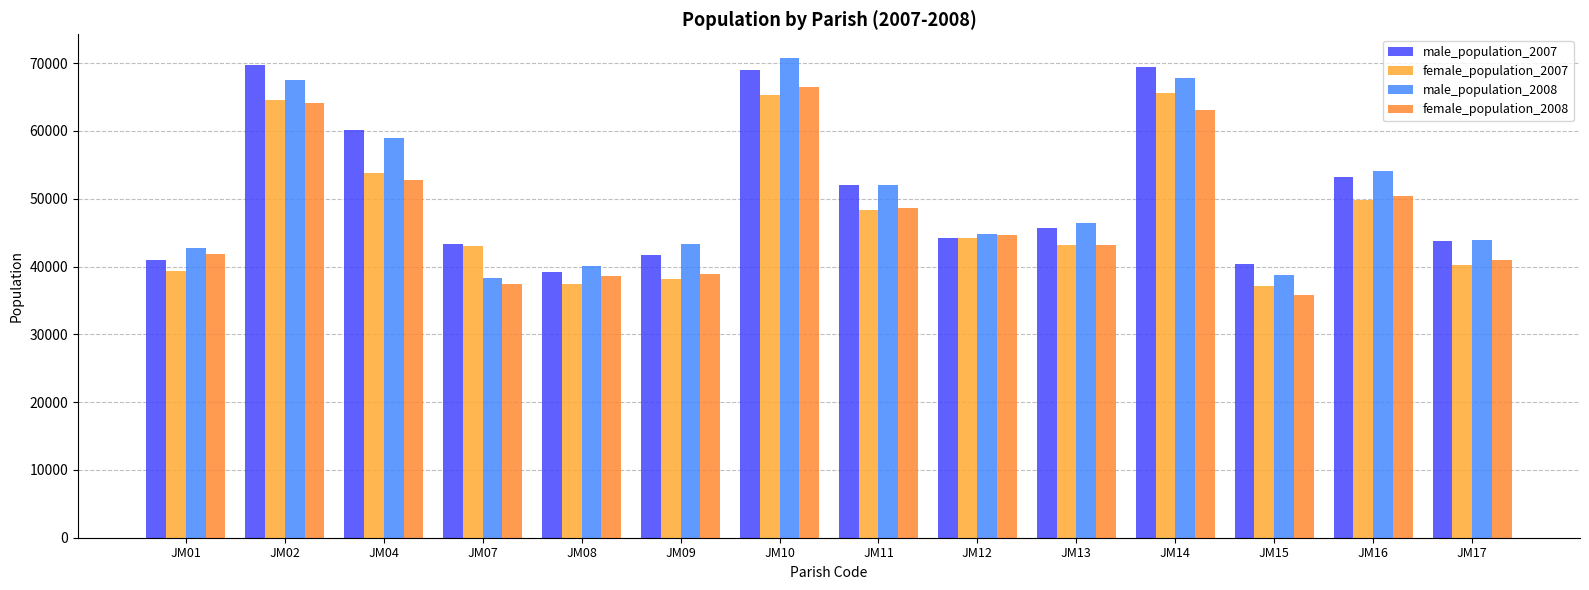

Reading left to right, transcribe all the data shown in this chart.

male_population_2007: JM01=40971	JM02=69782	JM04=60206	JM07=43316	JM08=39262	JM09=41723	JM10=68976	JM11=52065	JM12=44191	JM13=45749	JM14=69454	JM15=40322	JM16=53131	JM17=43774
female_population_2007: JM01=39344	JM02=64619	JM04=53830	JM07=42961	JM08=37358	JM09=38091	JM10=65286	JM11=48359	JM12=44208	JM13=43132	JM14=65596	JM15=37127	JM16=49864	JM17=40176
male_population_2008: JM01=42668	JM02=67498	JM04=59009	JM07=38253	JM08=40044	JM09=43345	JM10=70717	JM11=52059	JM12=44862	JM13=46372	JM14=67792	JM15=38697	JM16=54102	JM17=43864
female_population_2008: JM01=41823	JM02=64096	JM04=52811	JM07=37439	JM08=38649	JM09=38834	JM10=66503	JM11=48619	JM12=44626	JM13=43244	JM14=63091	JM15=35747	JM16=50457	JM17=41010